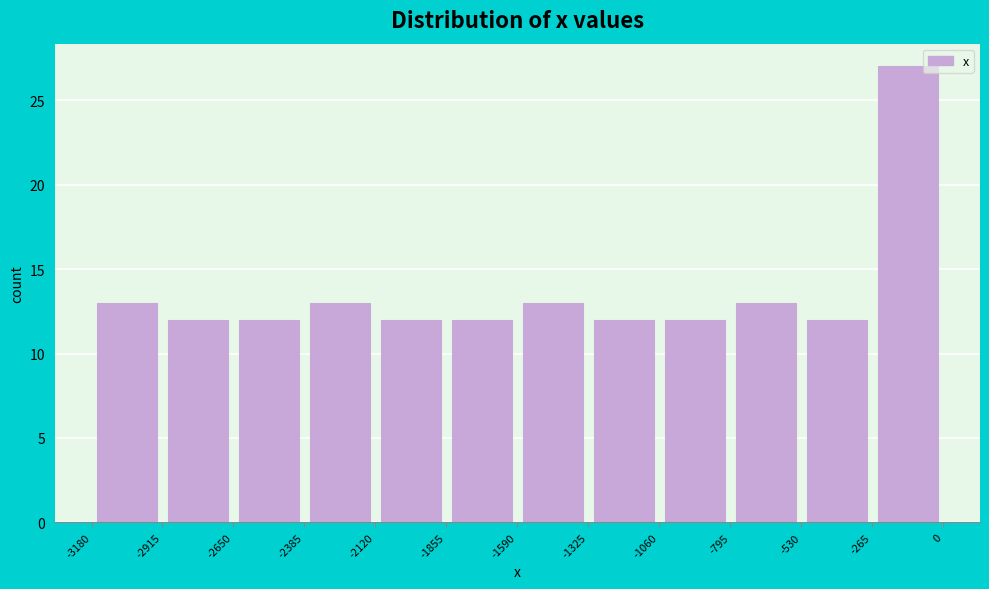

Reading left to right, list every bar in this chart as the range it spans on the x-axis followed by its height. The values are not printed on the chart, so give them approximately, as read against the axis.

-3180 to -2915: 13
-2915 to -2650: 12
-2650 to -2385: 12
-2385 to -2120: 13
-2120 to -1855: 12
-1855 to -1590: 12
-1590 to -1325: 13
-1325 to -1060: 12
-1060 to -795: 12
-795 to -530: 13
-530 to -265: 12
-265 to 0: 27